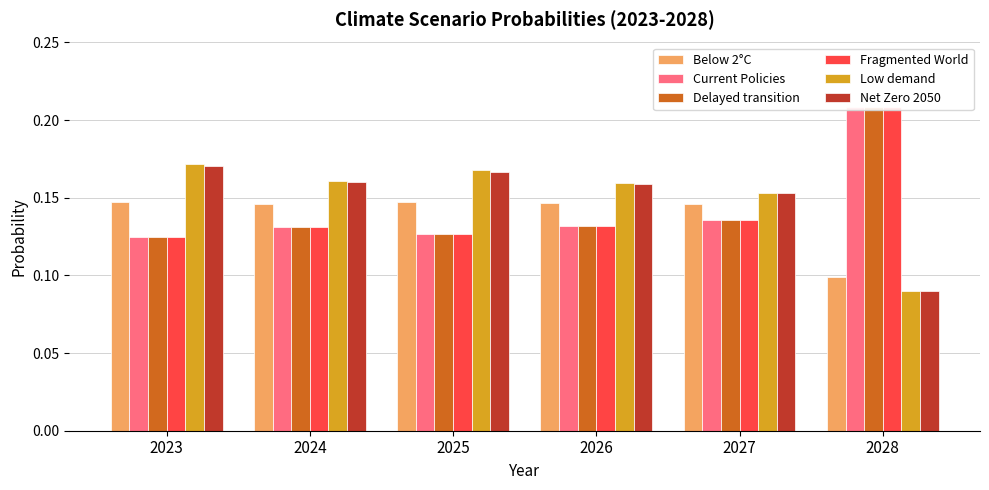

At 2027, list the series in order from smallest to largest.

Fragmented World, Delayed transition, Current Policies, Below 2°C, Net Zero 2050, Low demand